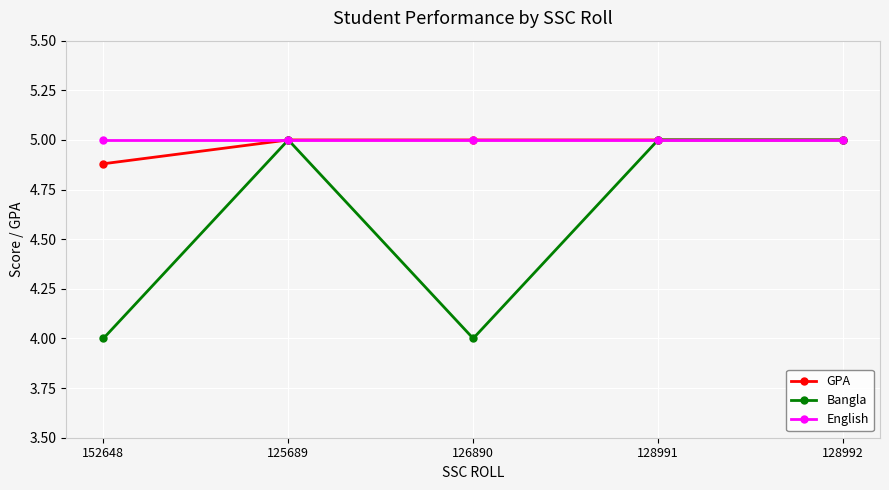

Which series has the largest range (max minus min)?

Bangla